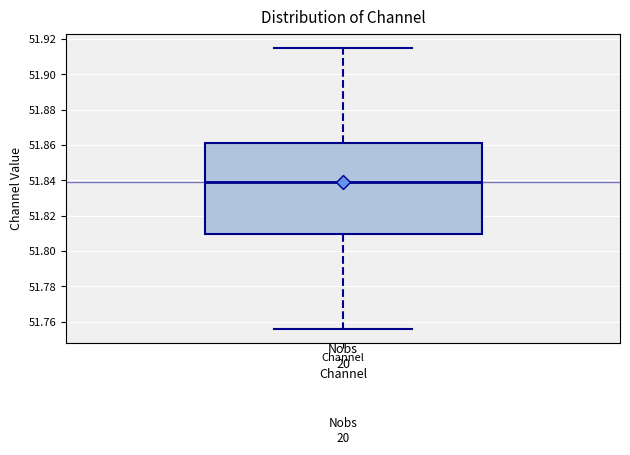

Read this box plot against the y-axis: the position of the median line, the range covered by the box, and the ends of both whiskers. The values are not printed on the chart, so give them approximately, as read against the axis.

median 51.838, box 51.810 to 51.862, whiskers 51.756 to 51.914